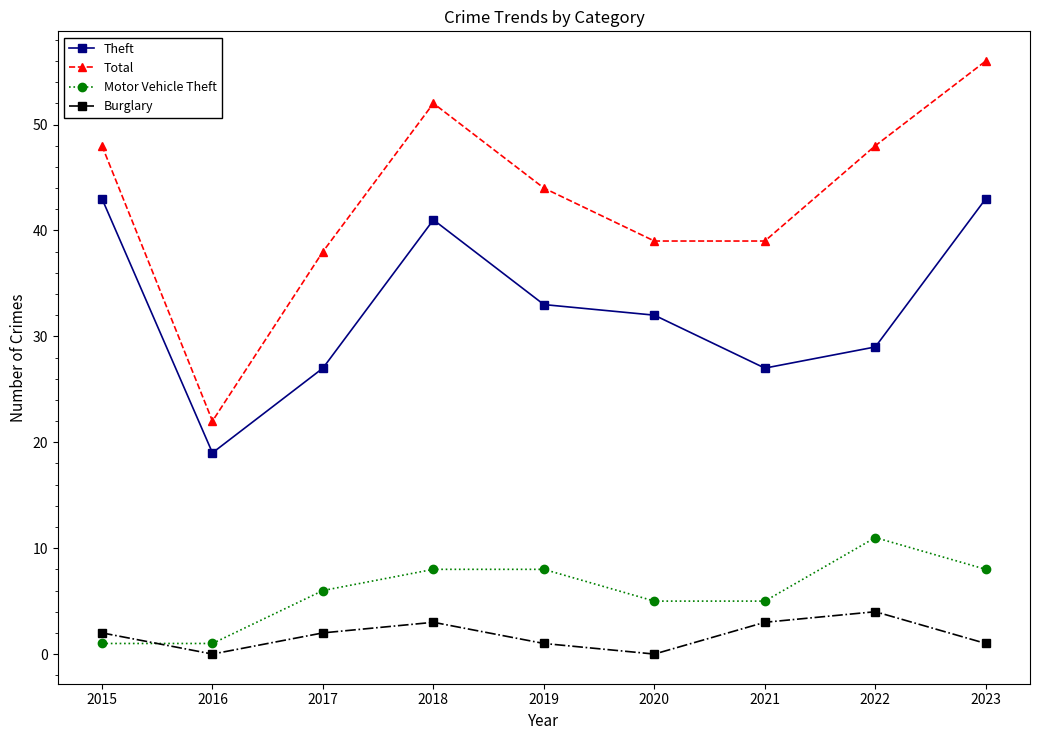

What is the sum of all Motor Vehicle Theft values?

53